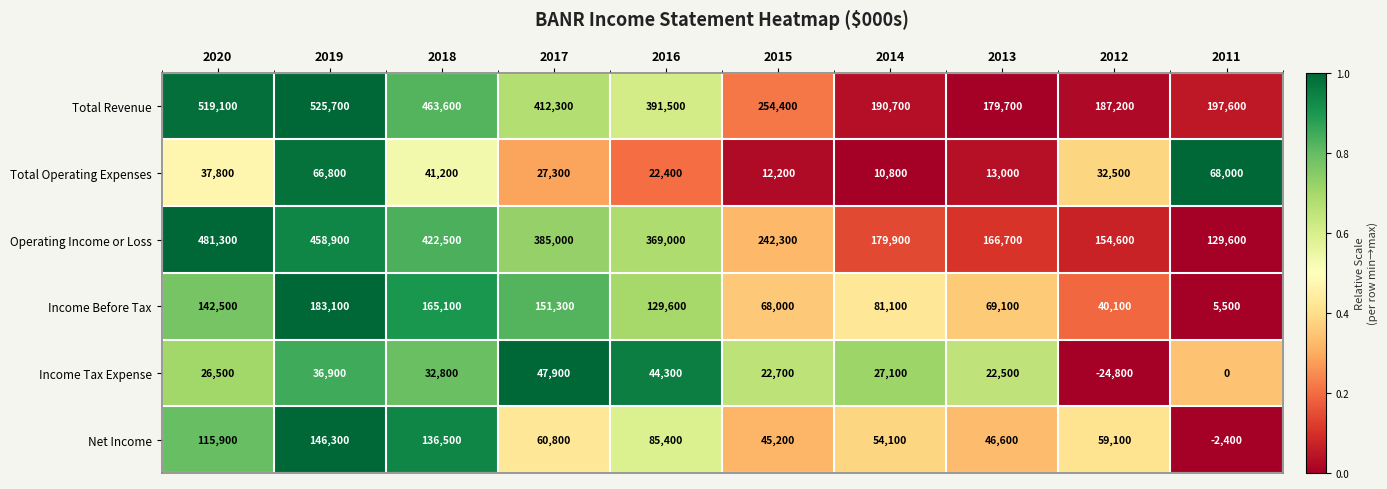

How many data points does each series have?

10